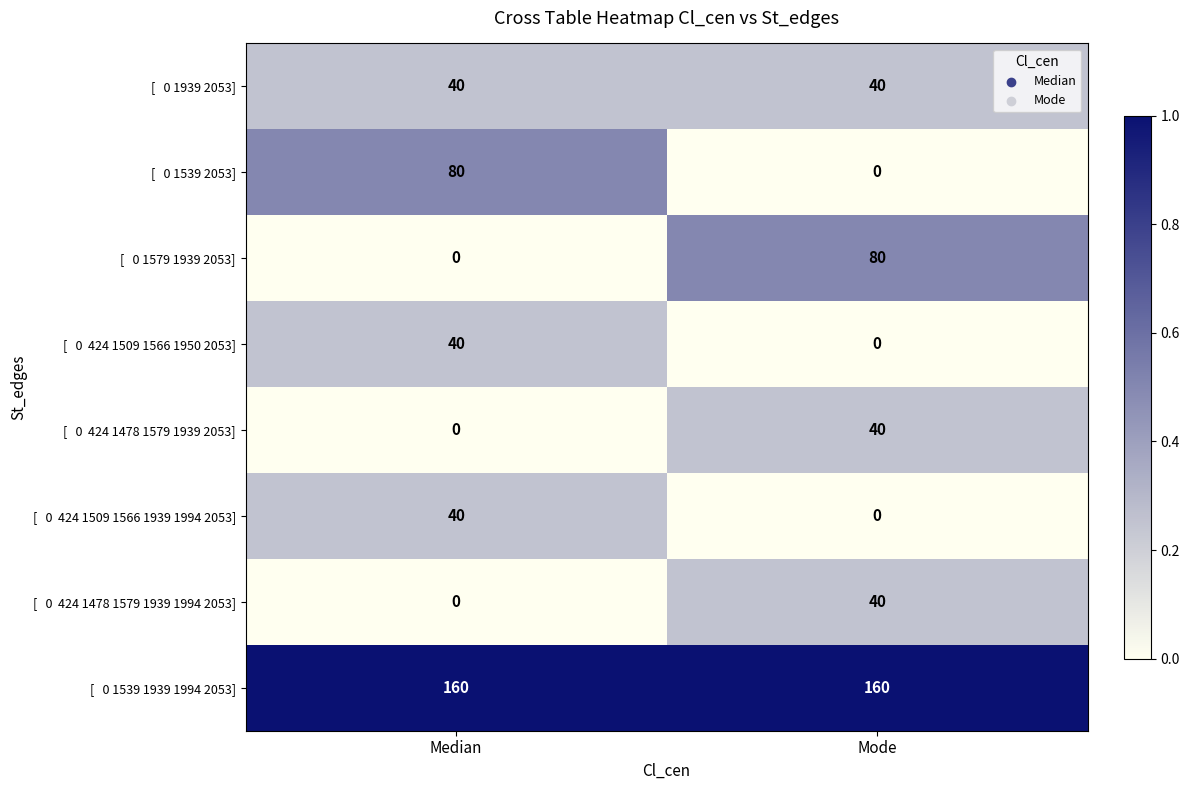

What is the difference between the highest and lowest values at Mode?

160